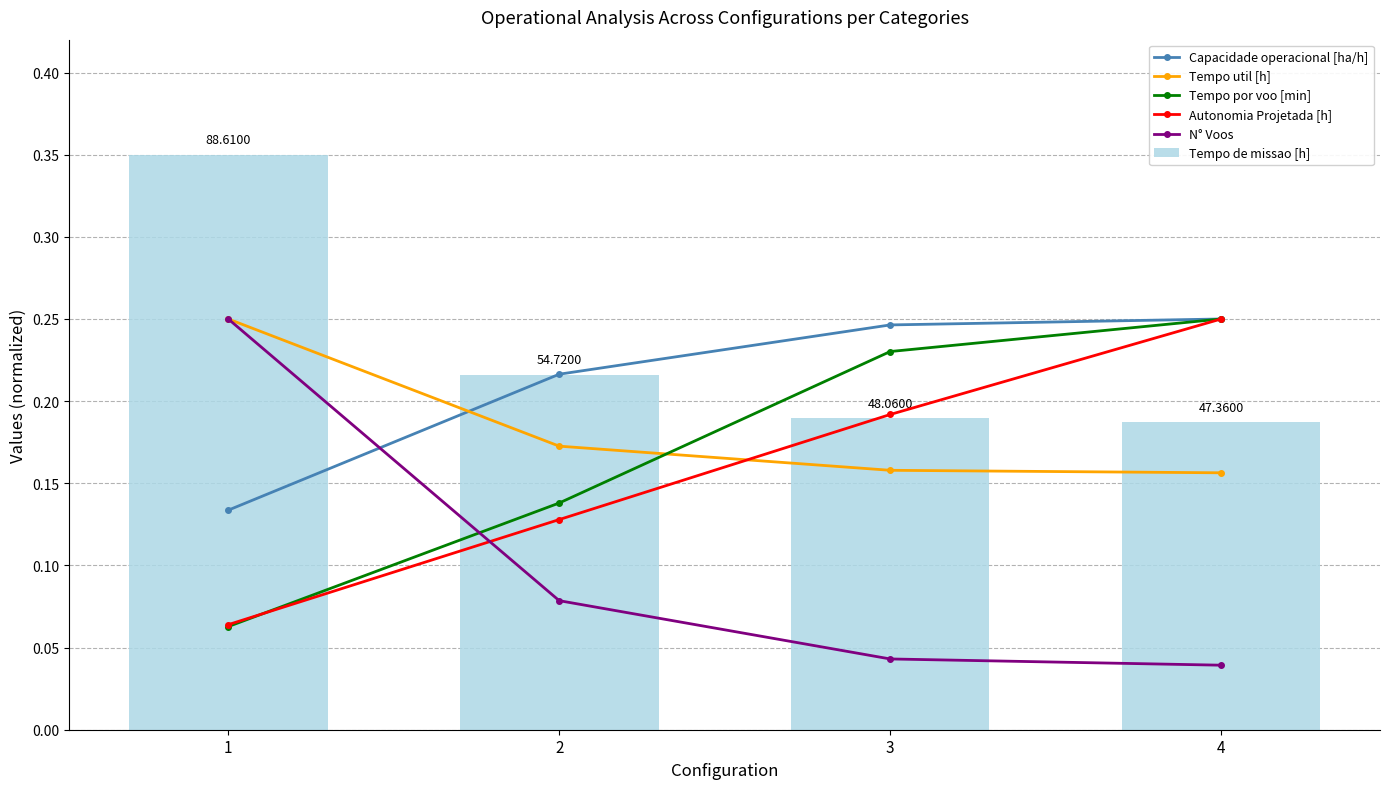

How many Autonomia Projetada [h] values are between 0 and 1?

4